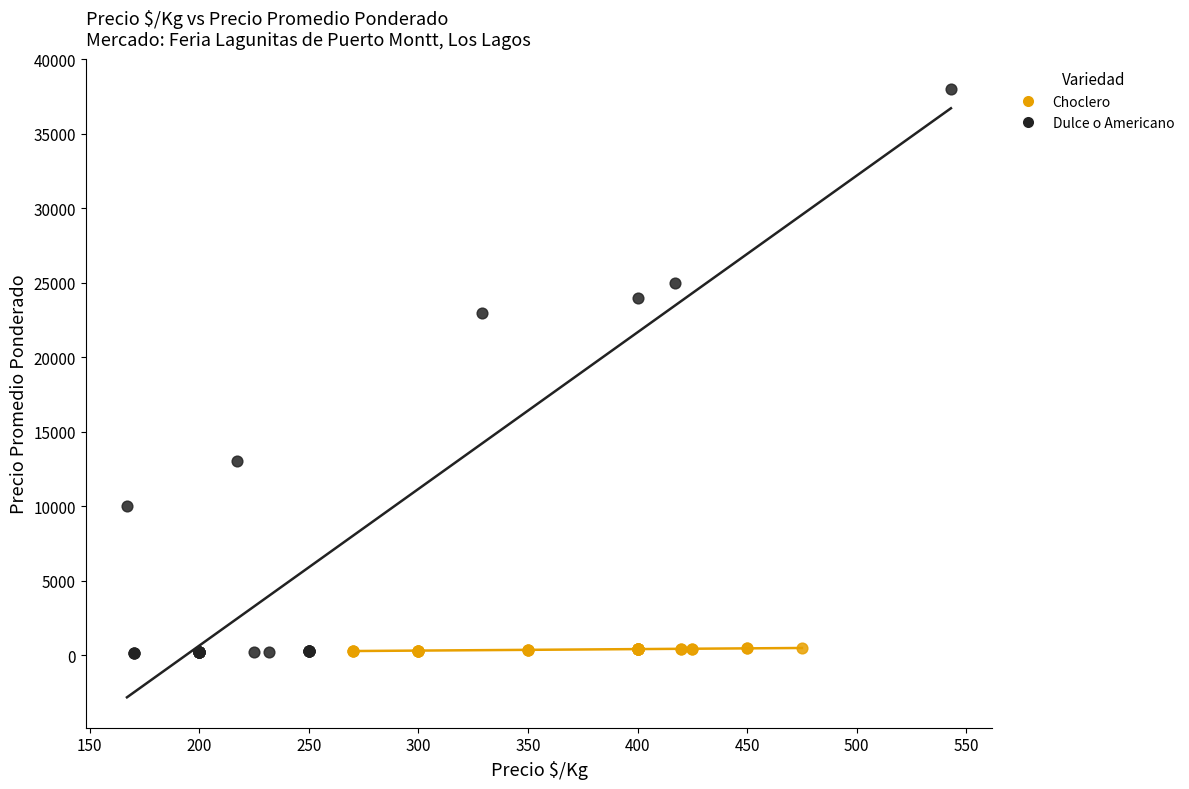

Which series reaches the maximum Y coordinate?

Dulce o Americano